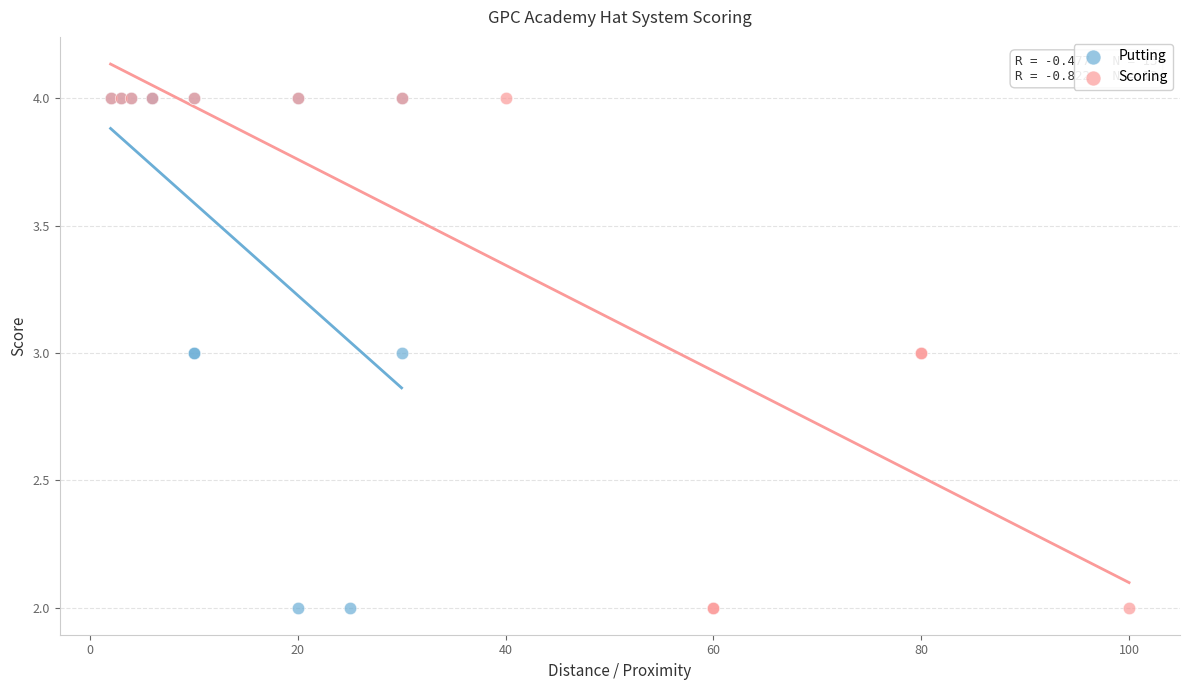

What are all the series names shown in the legend?

Putting, Scoring